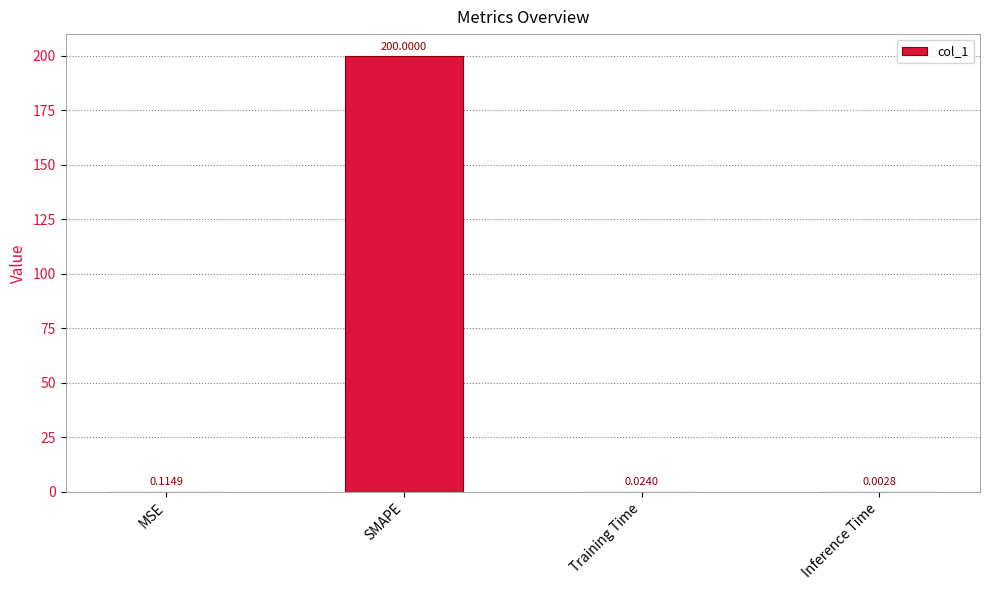

At which label is the value closest to 100?

MSE